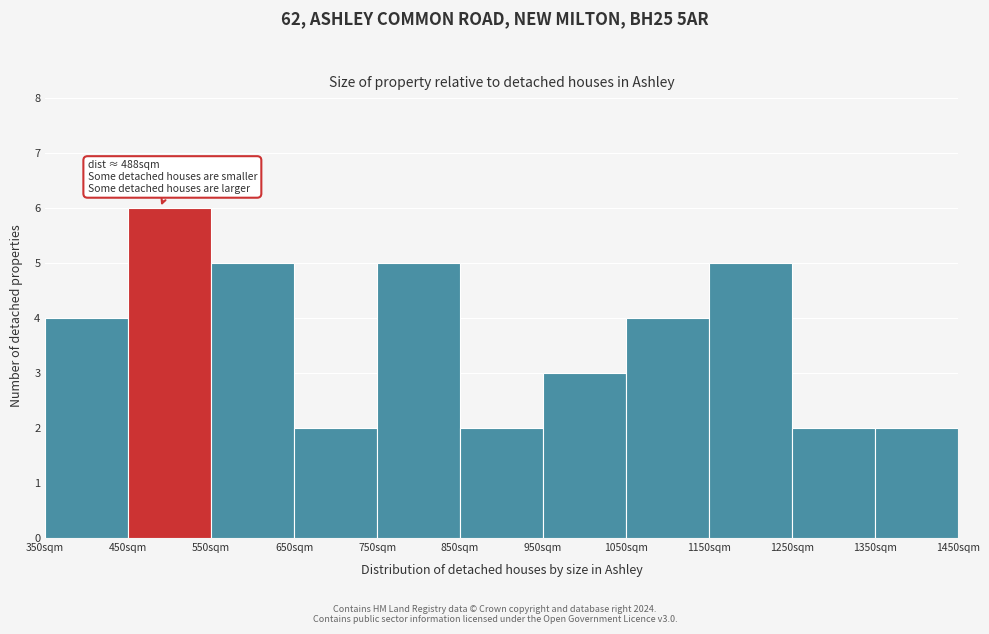

Over which range of the x-axis is the bar tallest?

450 to 550